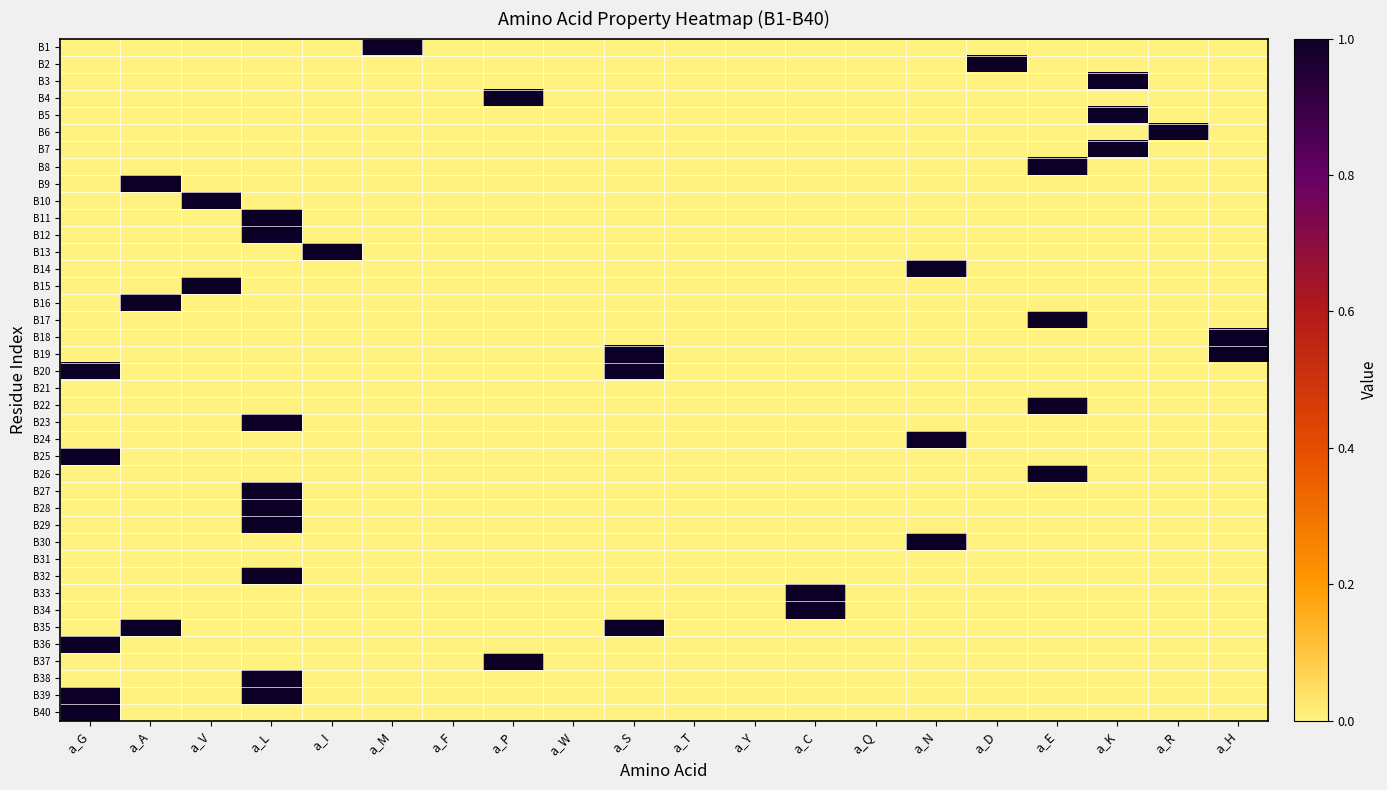

Which has a higher value, a_V or a_W?

a_V